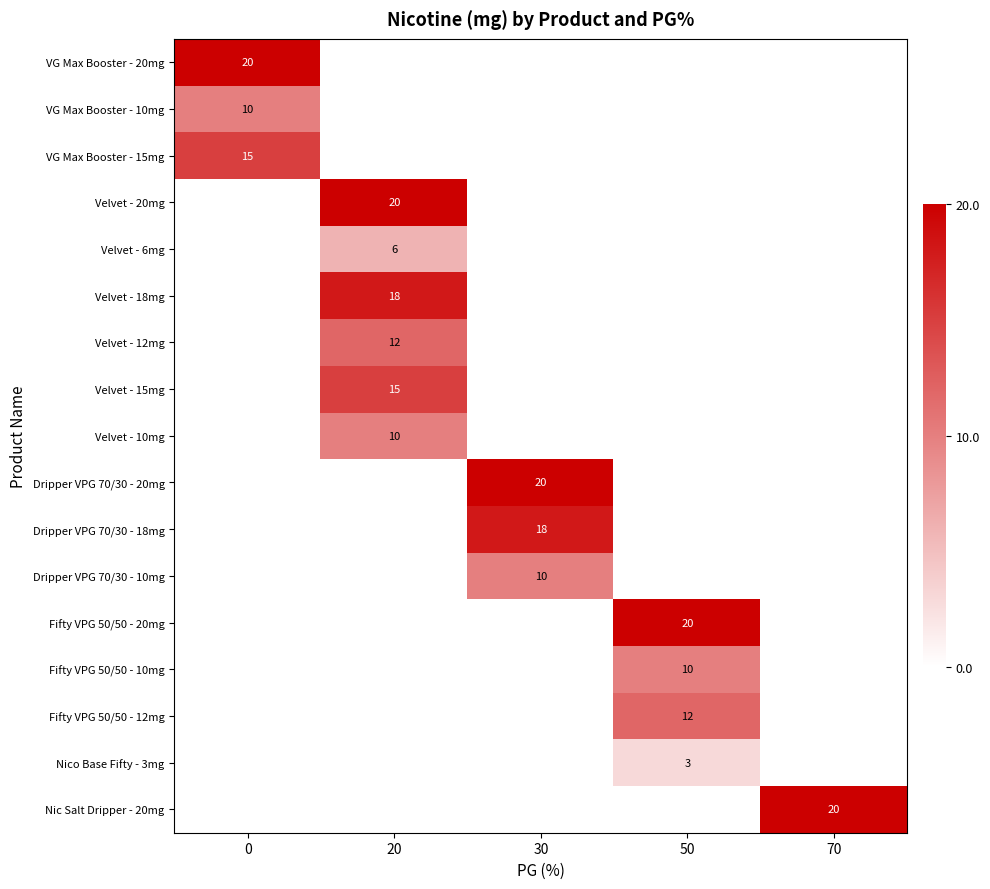

The value of Nico Base Fifty - 3mg at 50 is 2. True or false?

False